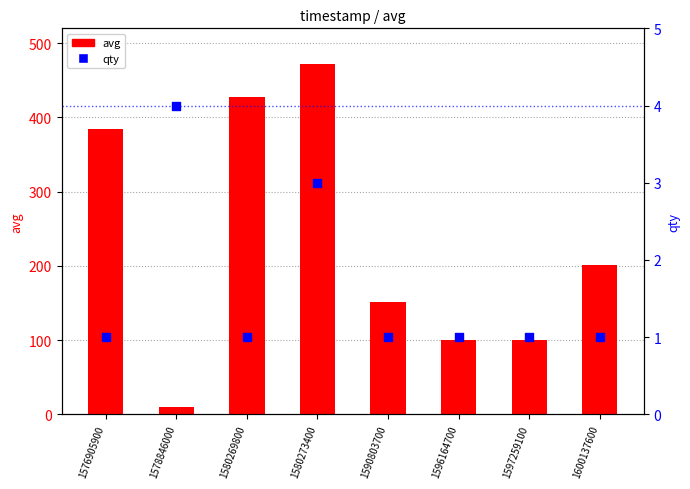

Which series contains the highest Y value?

avg